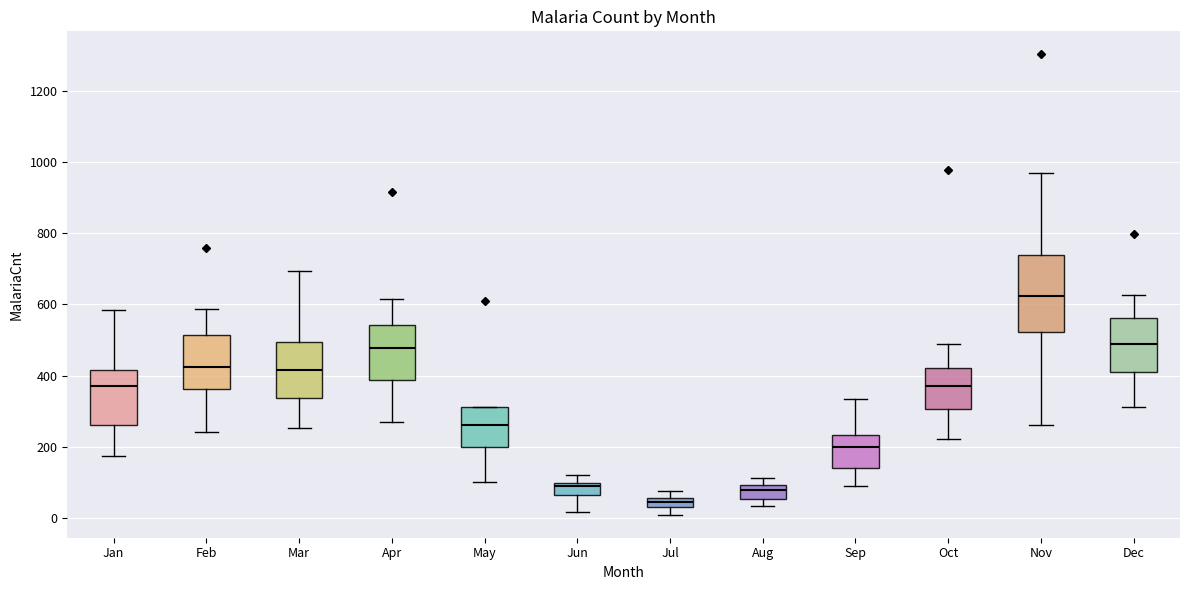

Comparing the boxes themselves (not the whiskers), which one is the tallest?

Nov